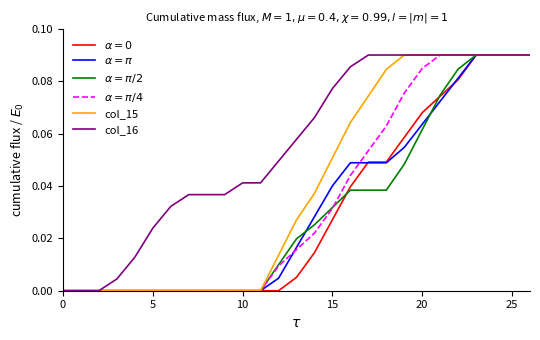

Which series has the largest total across all categories?

col_16